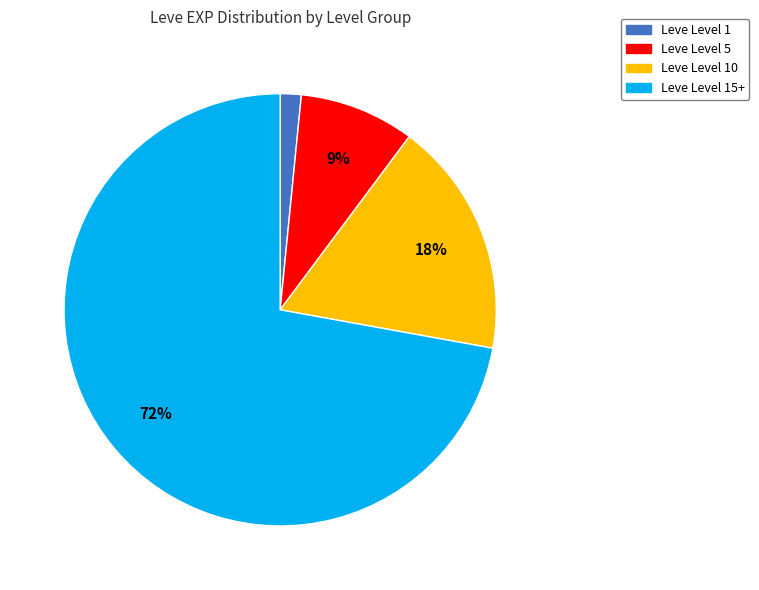

To the nearest percent, what is the average slice percentage?

25%